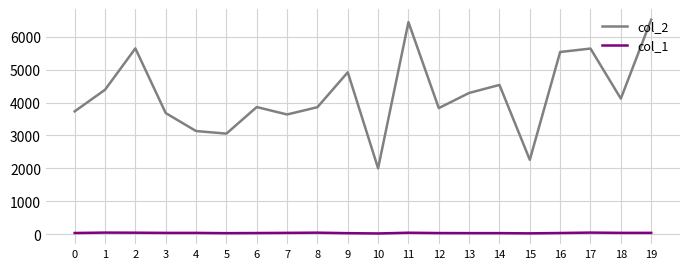

Where is the first local maximum for col_2?

2